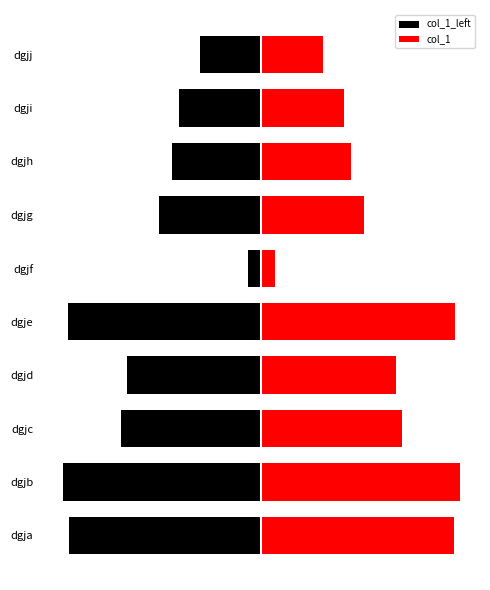

How many data points does each series have?

10